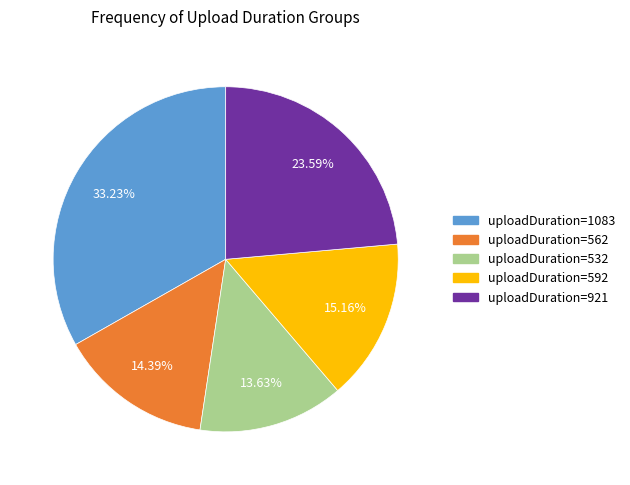

Is there any slice that represents more than half of the pie?

No